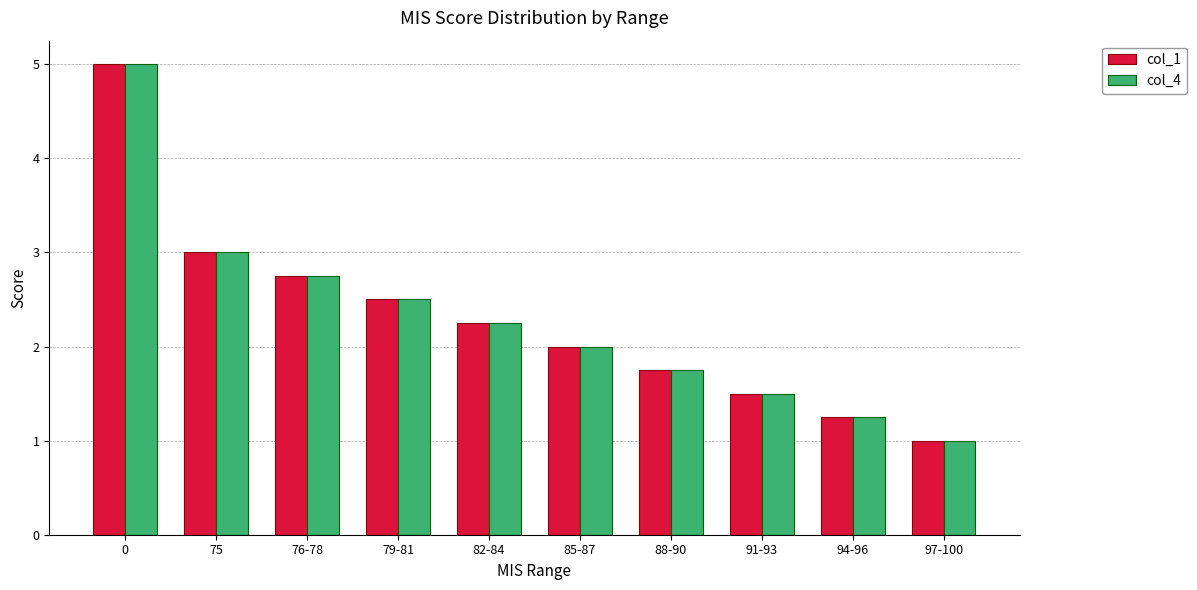

Is the value of col_4 at 97-100 greater than the value of col_1 at 91-93?

No